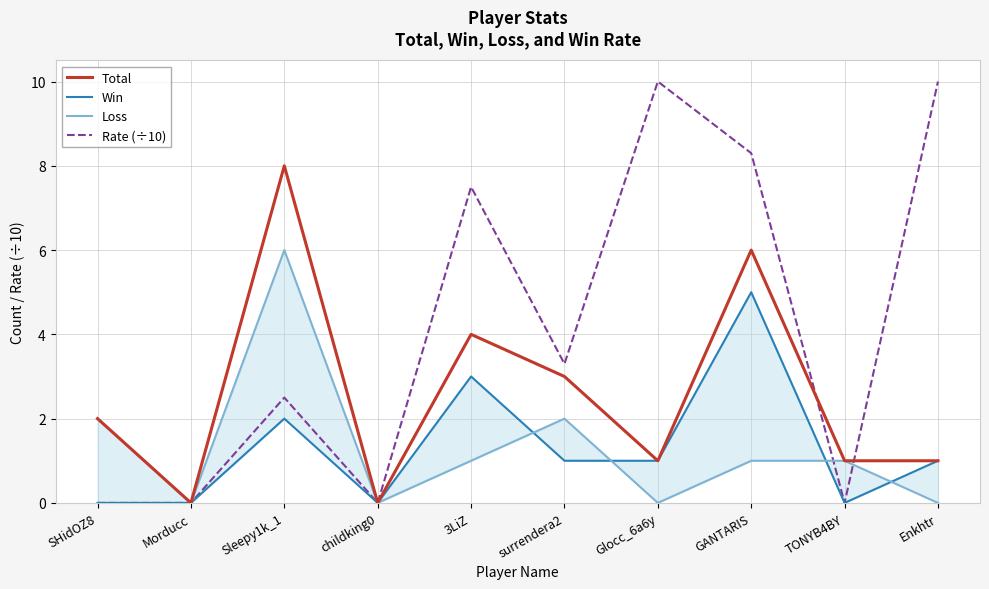

At which category does Loss reach its first local peak?

Sleepy1k_1